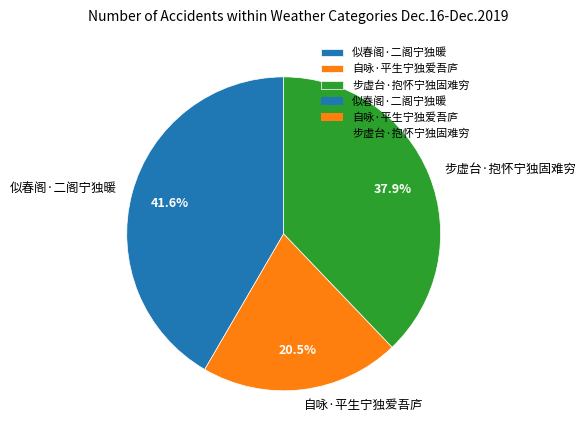

What is the smallest slice in the pie chart?

自咏·平生宁独爱吾庐